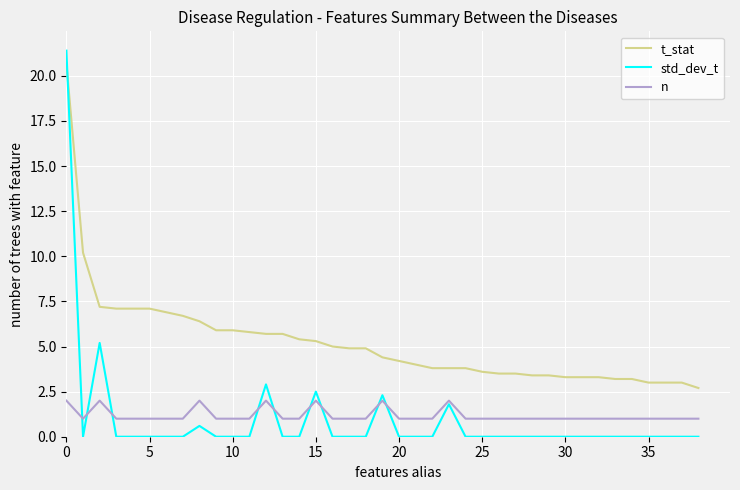

Which series has the largest total across all categories?

t_stat